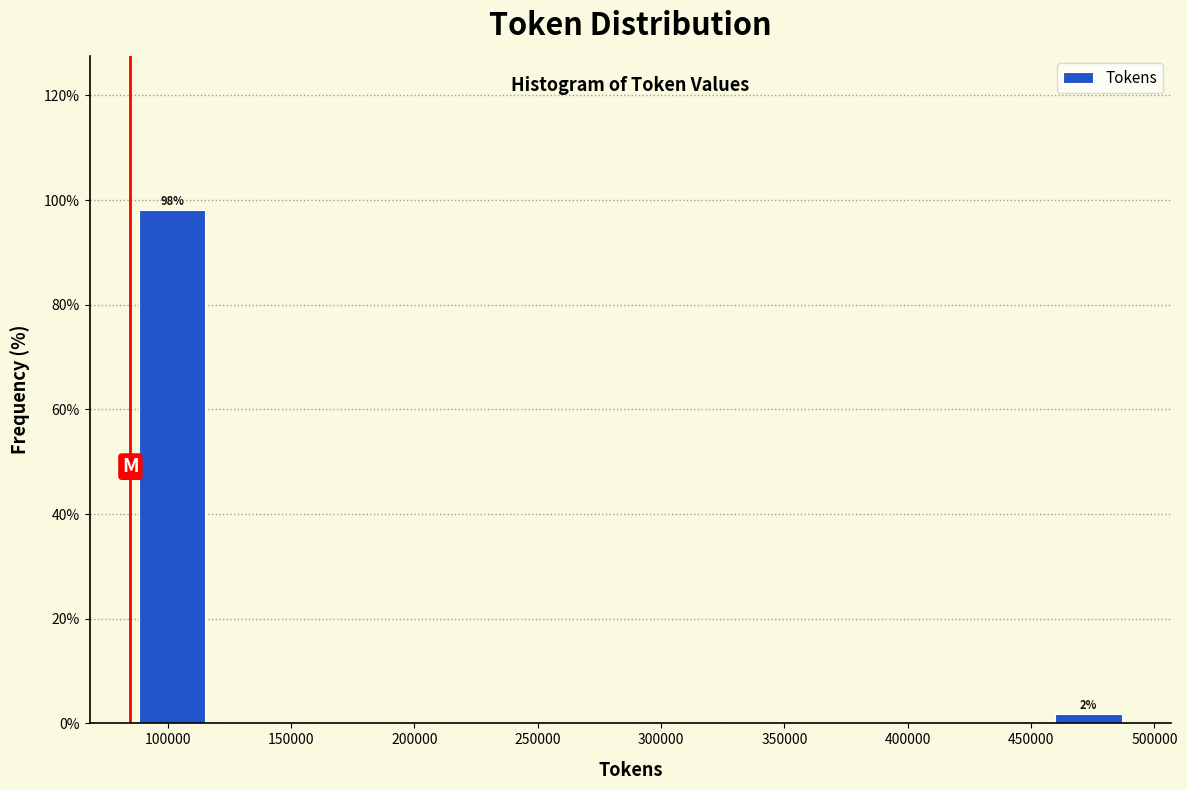

Over which range of the x-axis is the bar tallest?

85000 to 120000